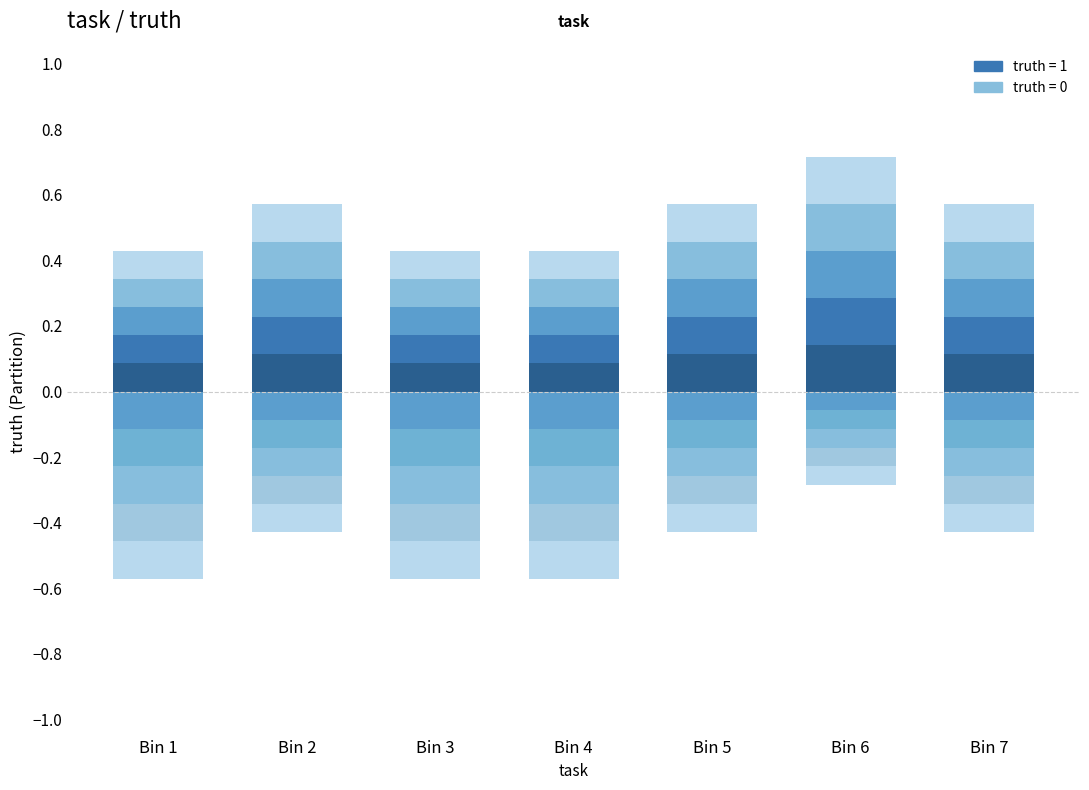

At which label is truth_pos_layer_0 closest to 0?

Bin 1